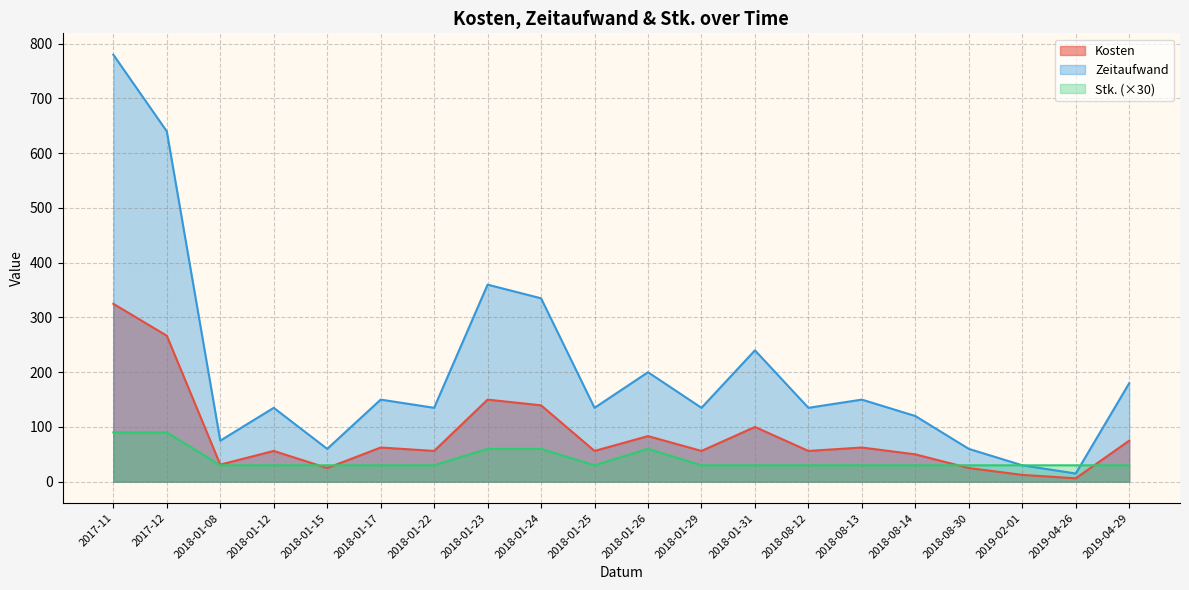

What is the label of the 13th point from the right?

2018-01-23